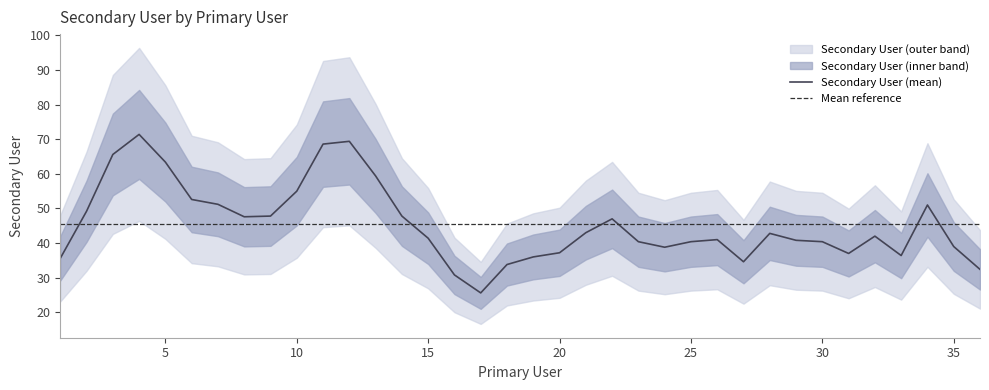

What is the minimum value for Secondary User (mean)?

25.6